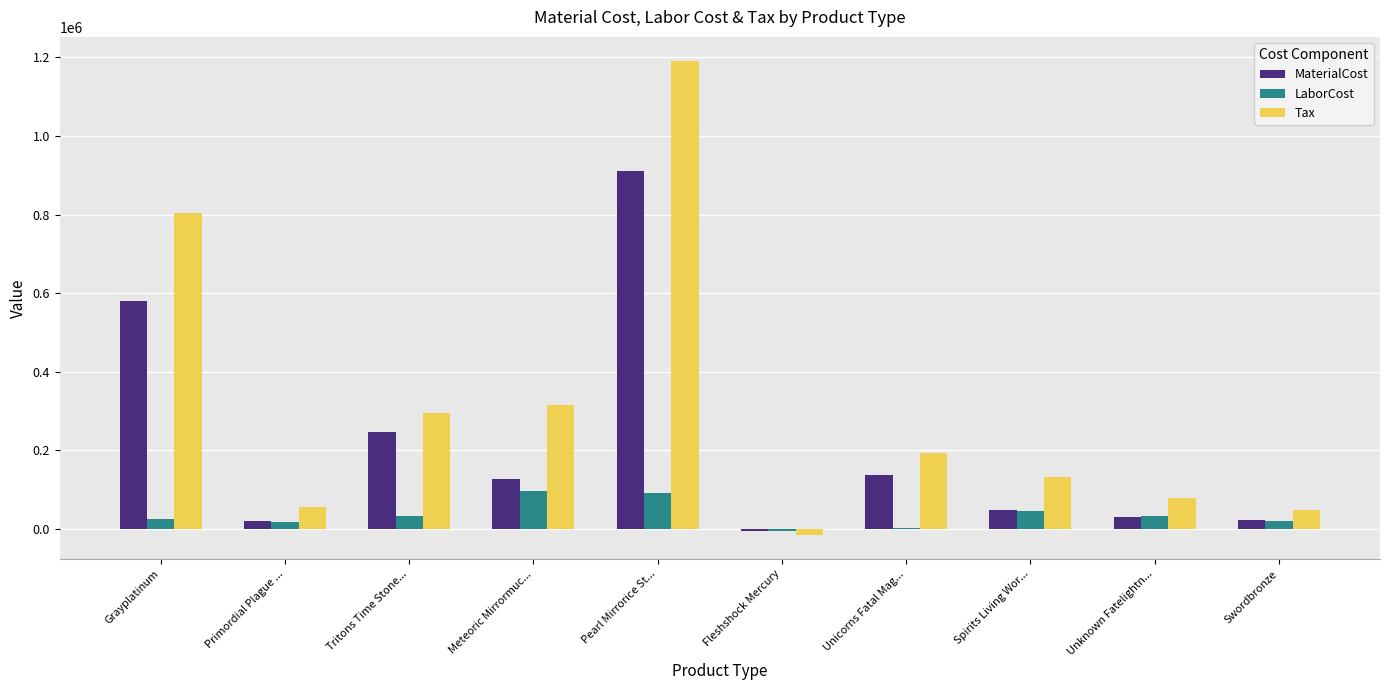

Read the LaborCost value at Pearl Mirrorice St....

91808.0